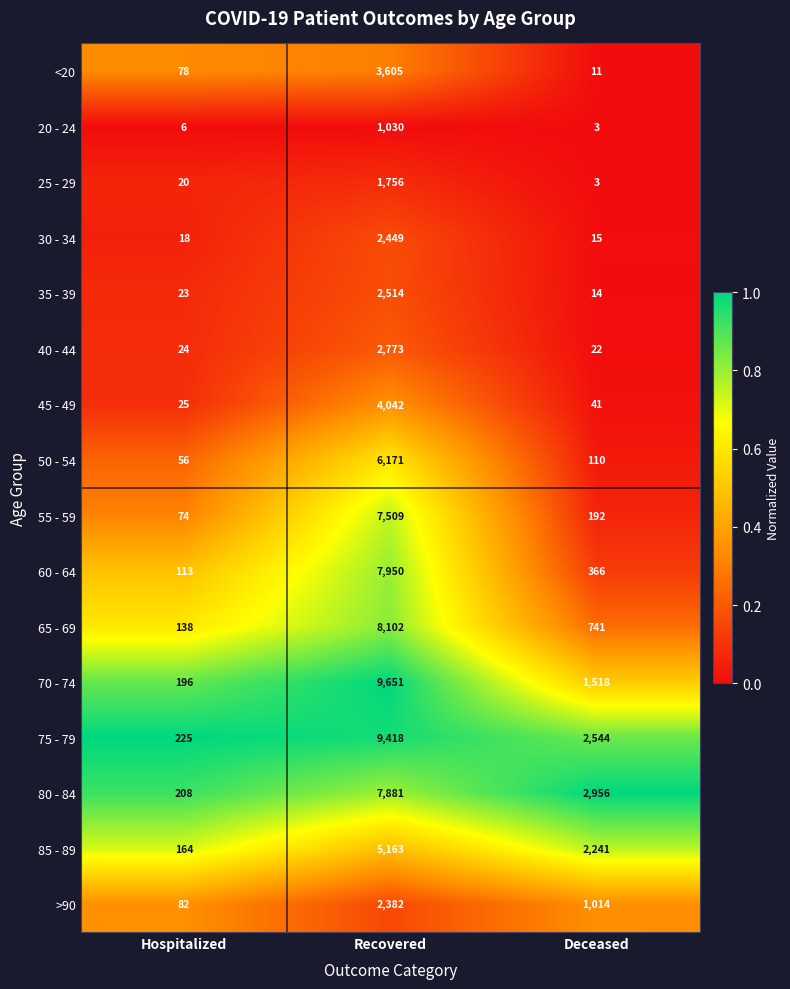

Which series has the largest total across all categories?

75 - 79